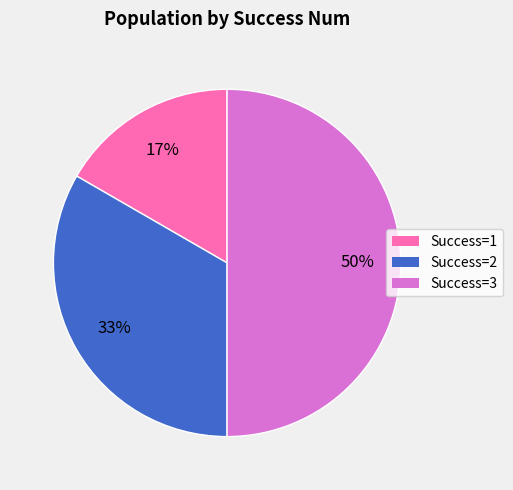

To the nearest percent, what is the difference between the largest and smallest slice percentages?

33%